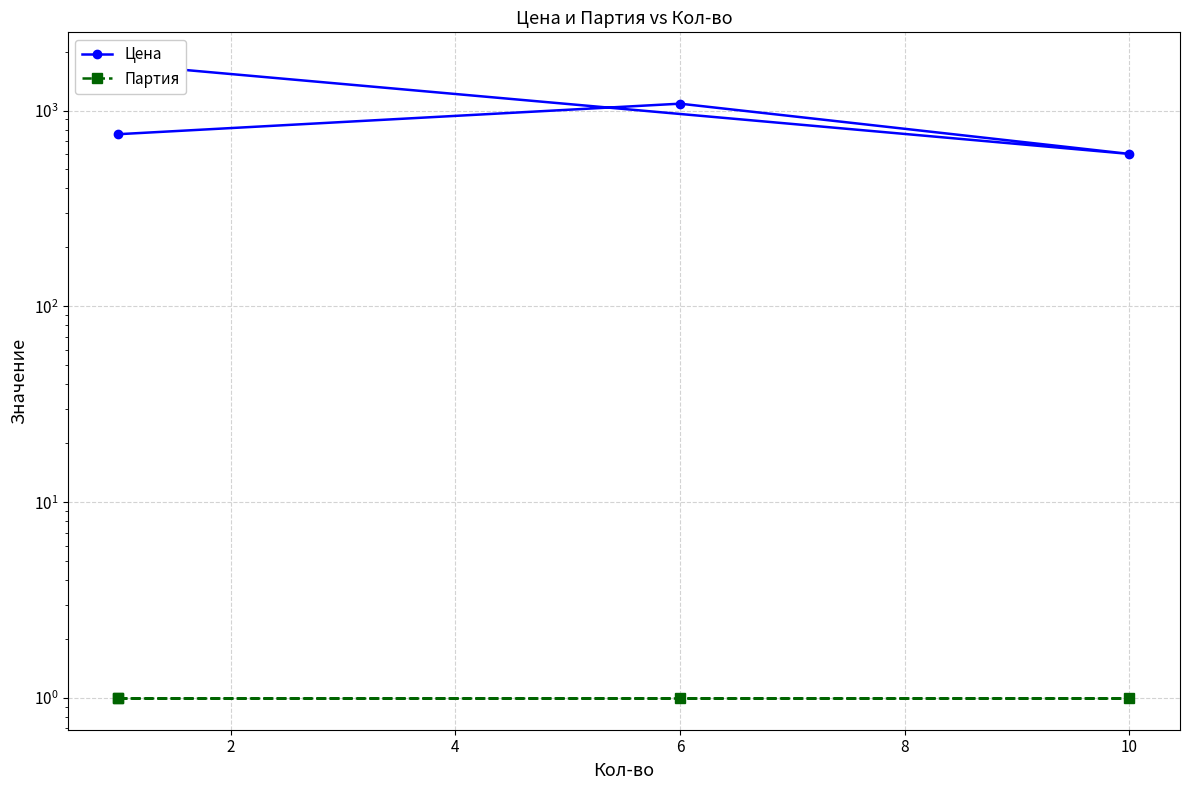

Reading left to right, what are all the values shown in this chart?

Цена: 757.2	1084.0	600.3	1727.7
Партия: 1.0	1.0	1.0	1.0